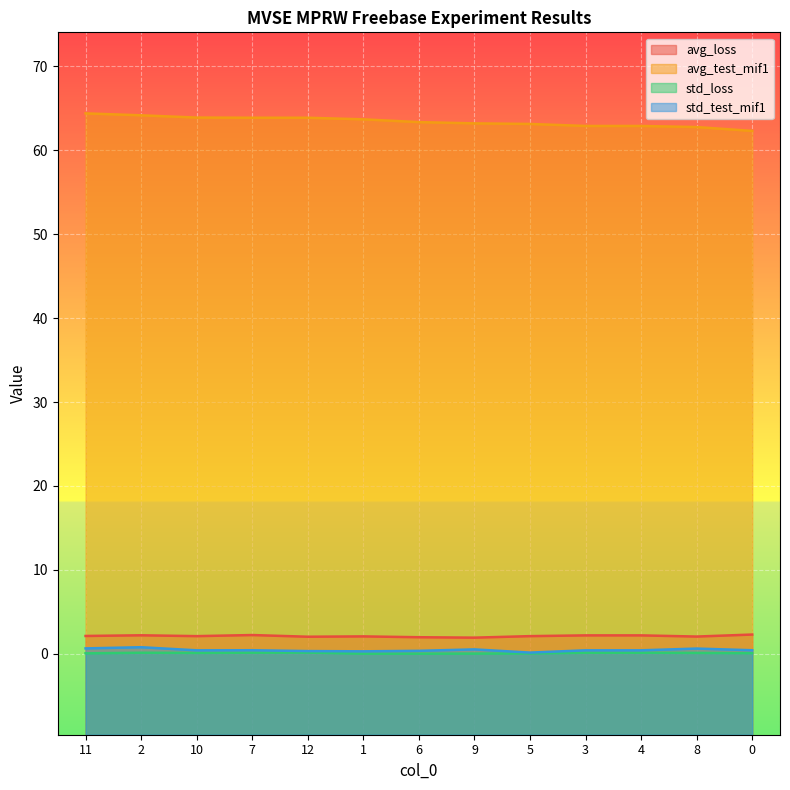

Which series has the widest spread of values?

avg_test_mif1